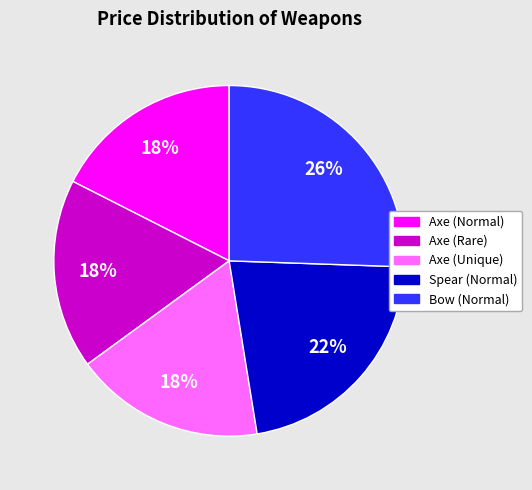

Is there a majority slice in this chart?

No